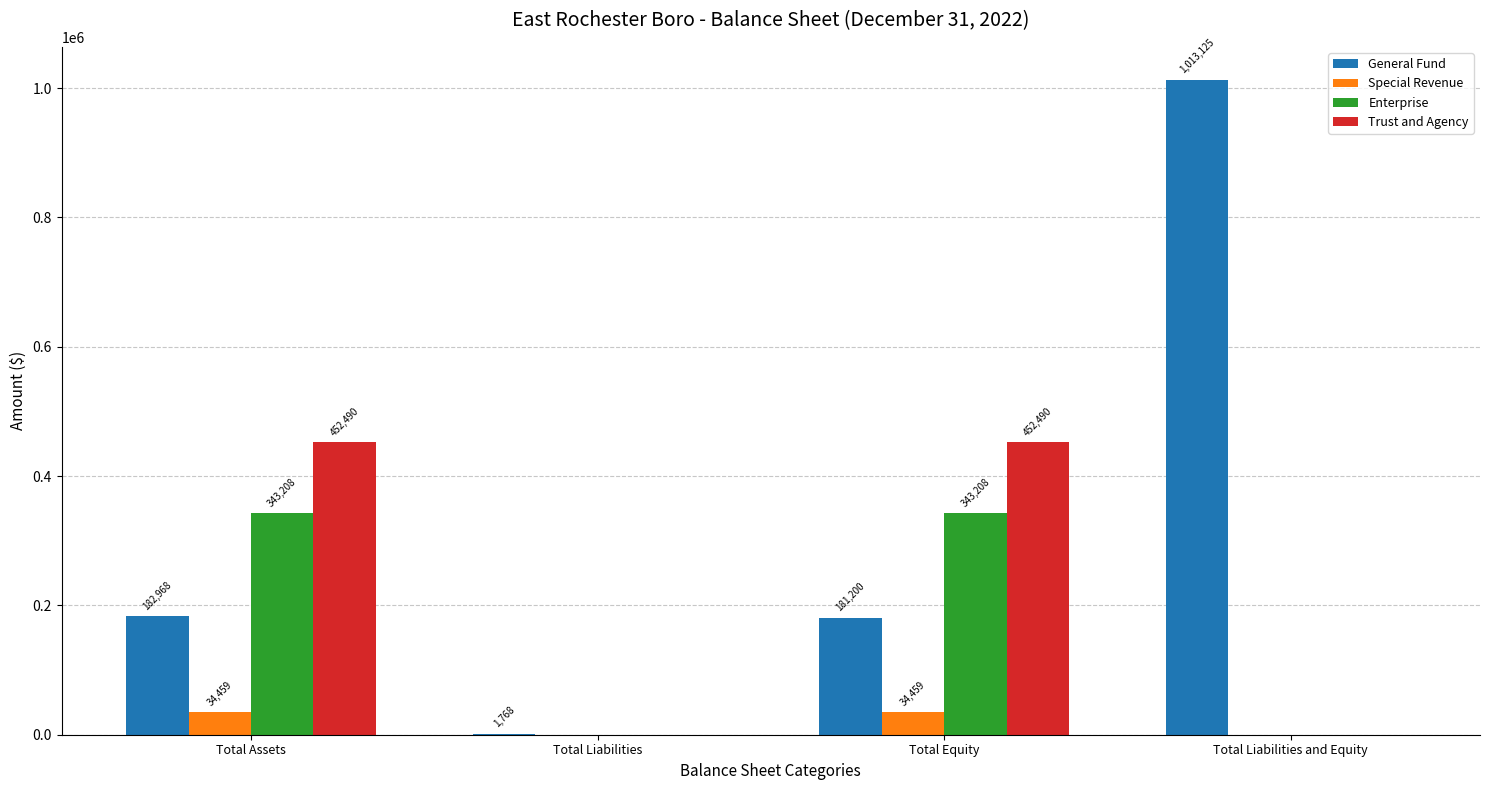

Which series has the largest total across all categories?

General Fund